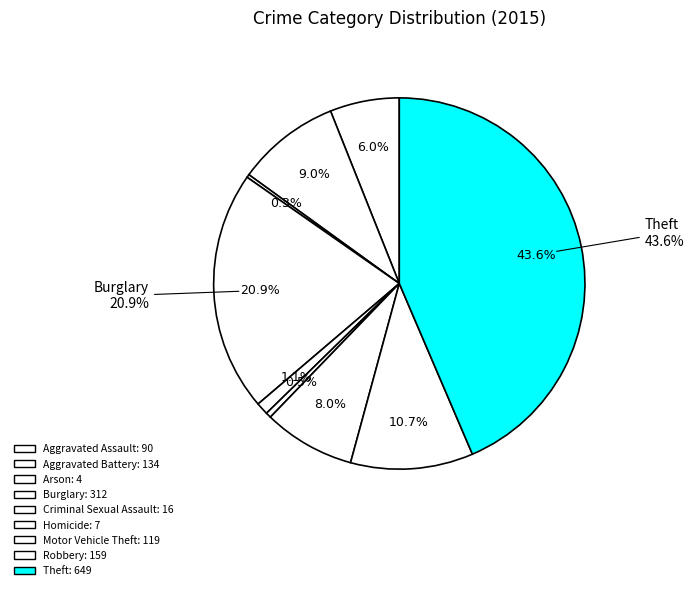

Which slice is the smallest?

Arson